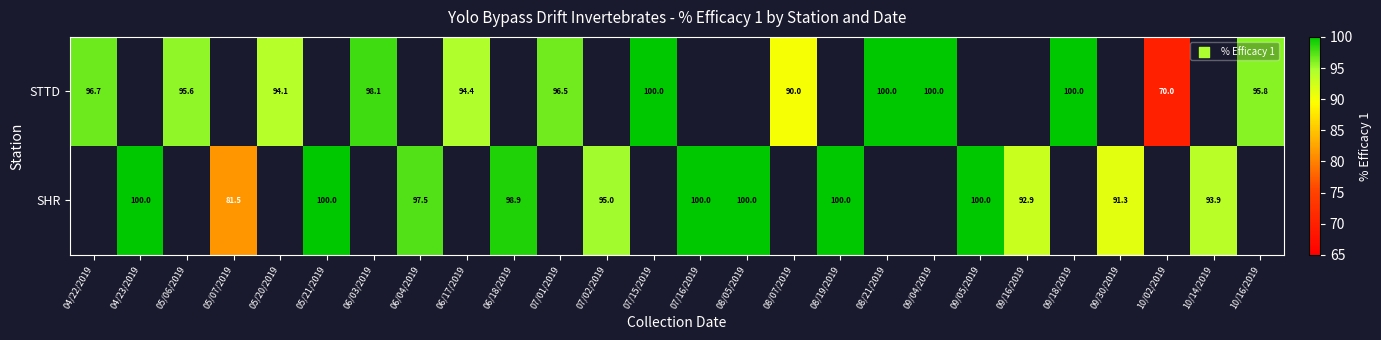

How many distinct data groups are displayed?

2